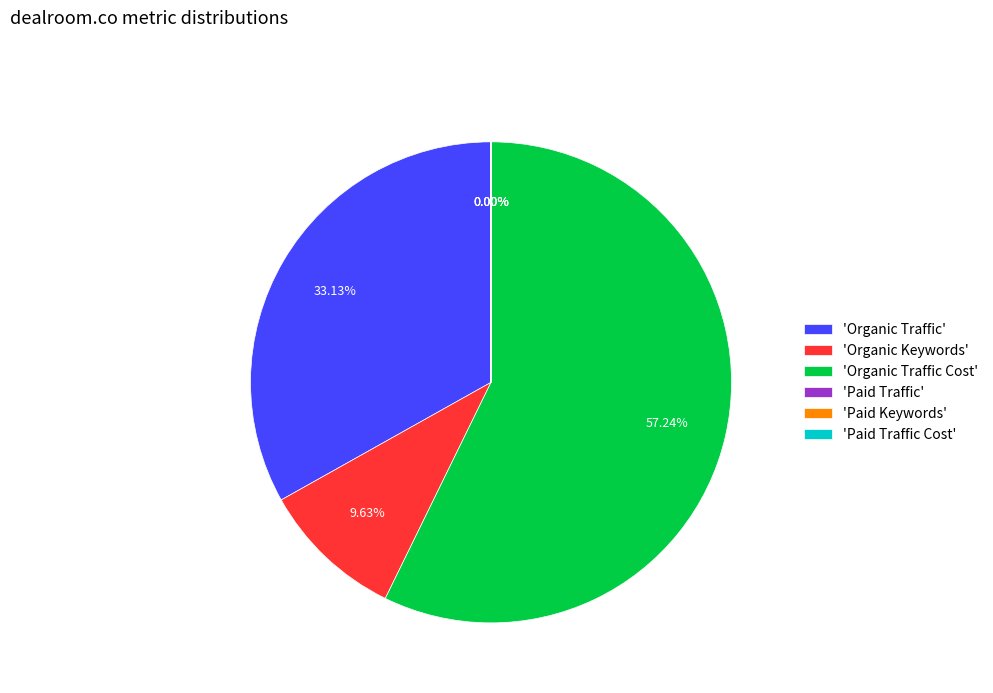

Combined, do 'Organic Traffic Cost' and 'Organic Keywords' account for over 50%?

Yes